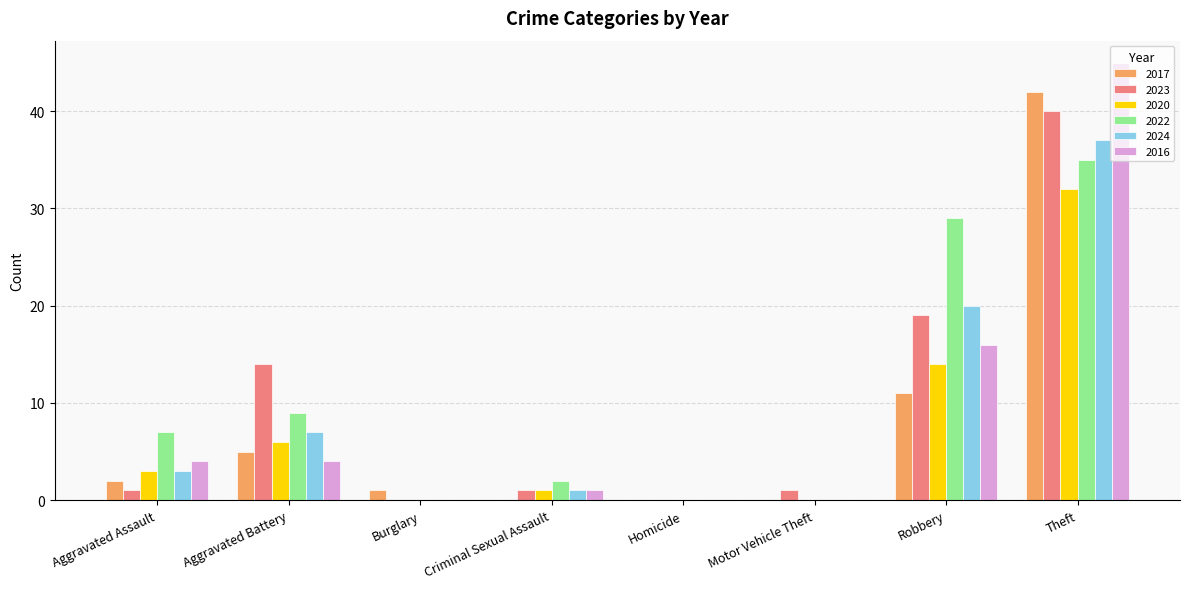

How many data points does each series have?

8